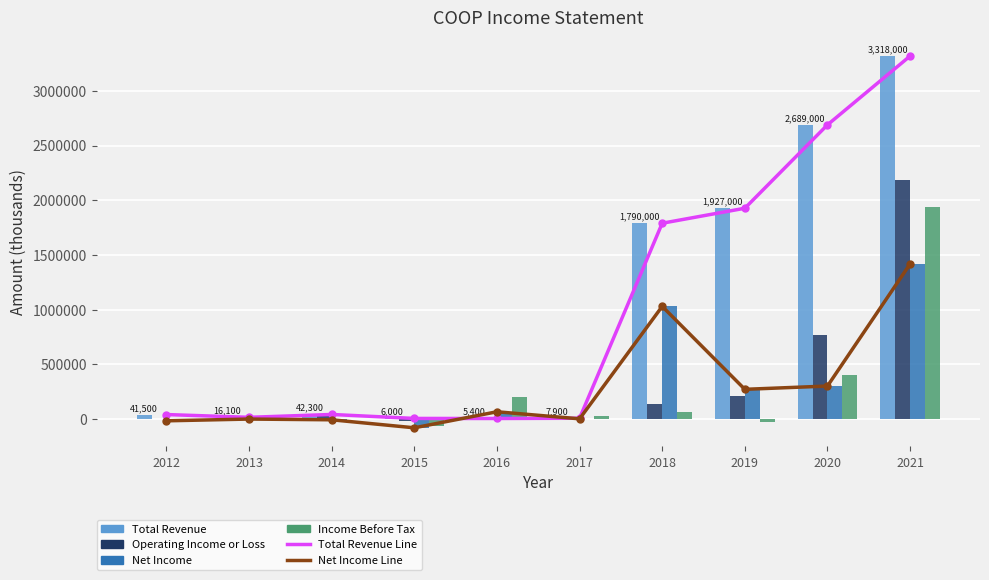

What are all the series names shown in the legend?

Total Revenue Line, Net Income Line, Total Revenue, Operating Income or Loss, Net Income, Income Before Tax